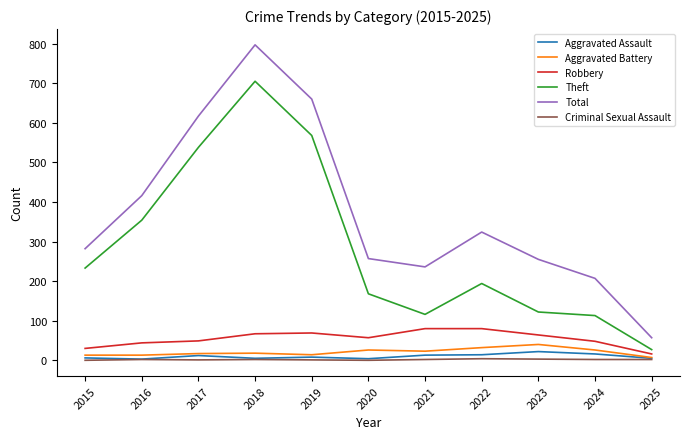

What is the maximum value shown in the chart?

797